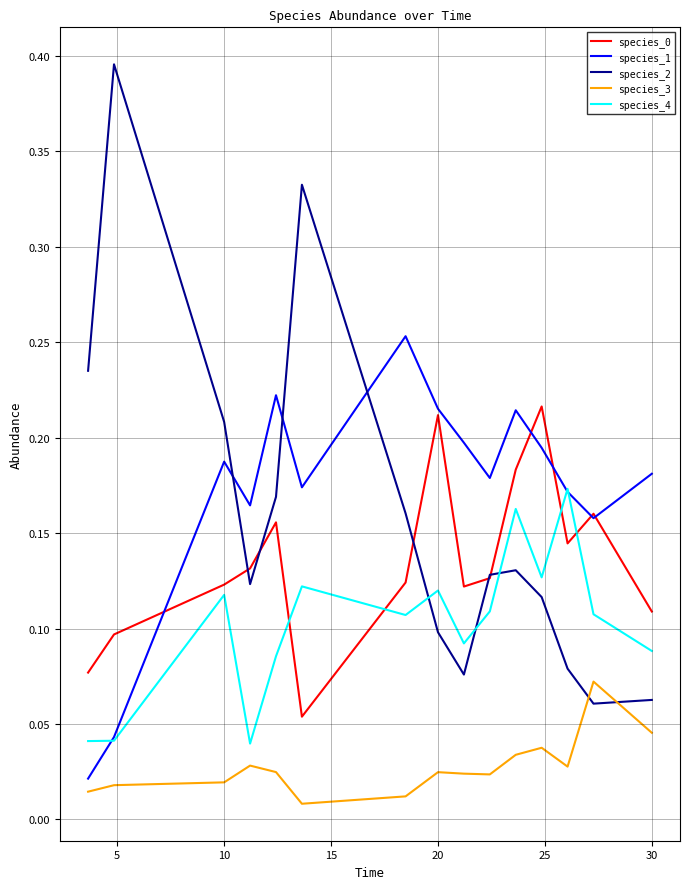

True or false: species_0 and species_3 intersect in this chart.

False